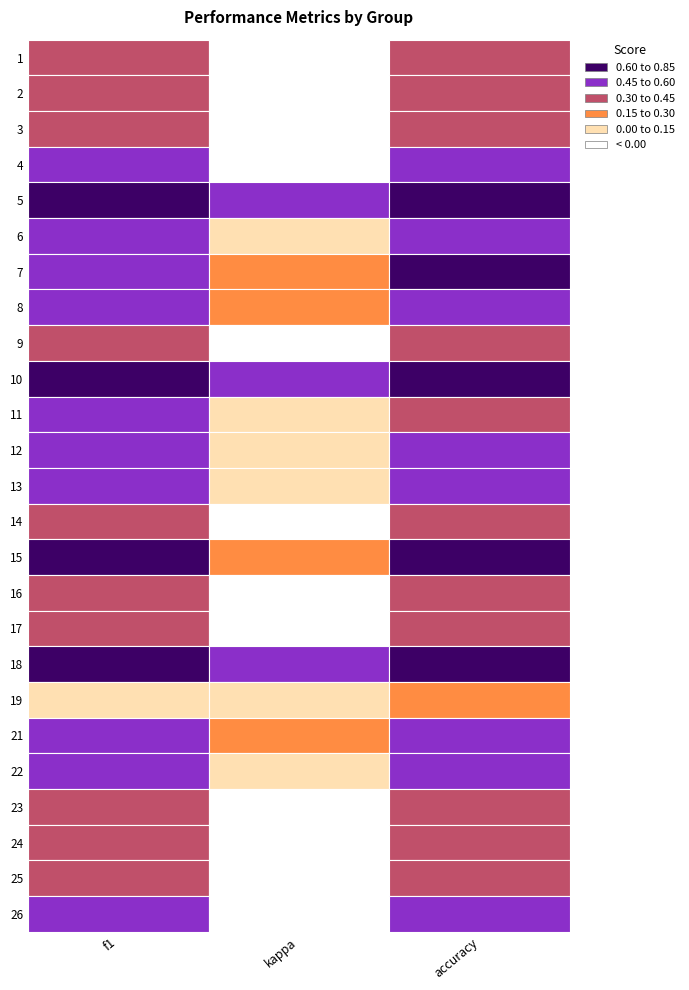

Rank the series by their maximum value, from lowest to highest.

19, 1, 14, 25, 23, 9, 17, 24, 2, 3, 16, 4, 6, 11, 12, 26, 8, 22, 13, 21, 7, 15, 5, 10, 18